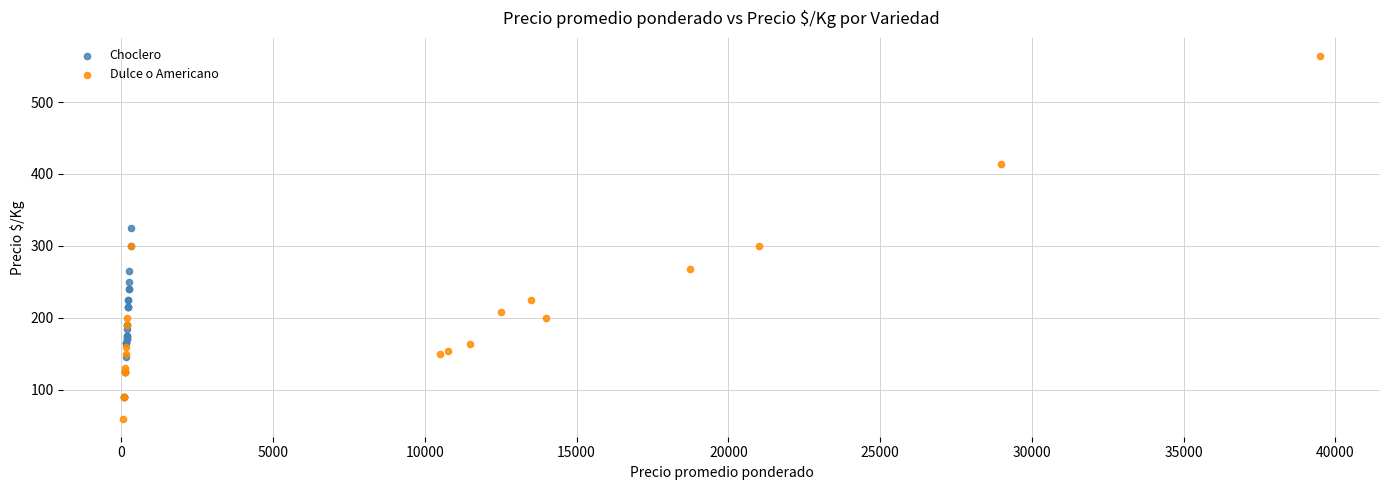

Which series reaches the maximum Y coordinate?

Dulce o Americano